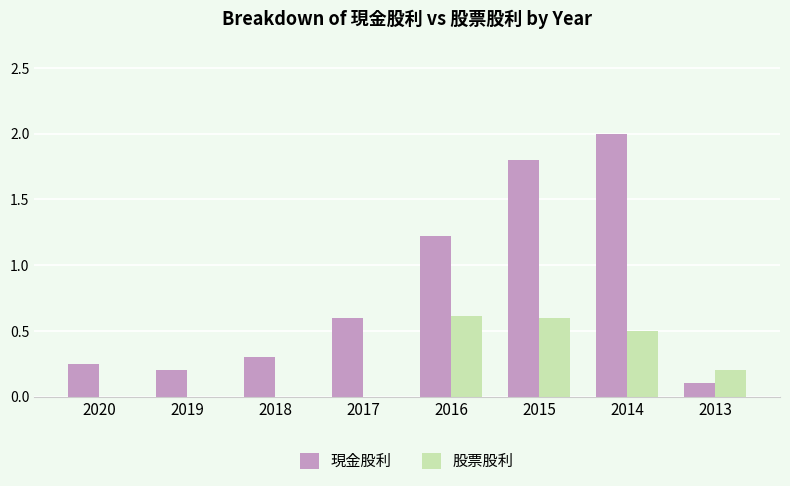

Is it true that 股票股利 equals 0.1 at 2014?

False